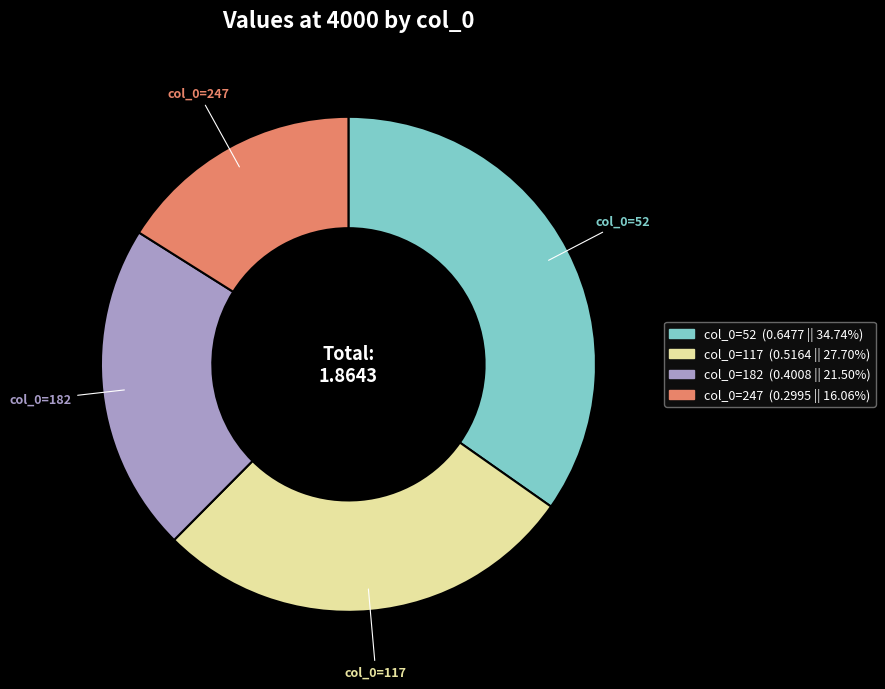

Is there any slice that represents more than half of the pie?

No